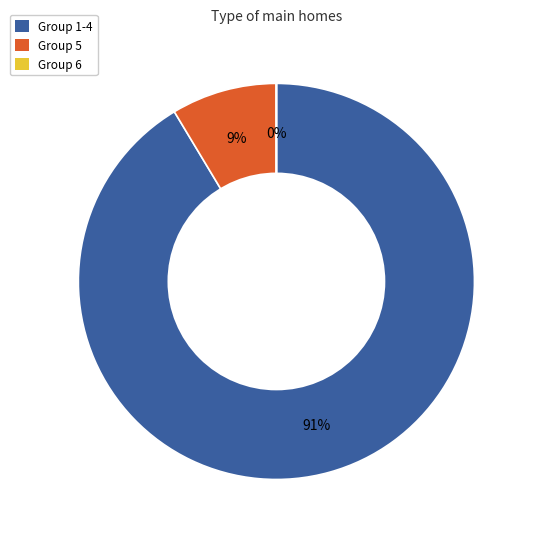

Is there a majority slice in this chart?

Yes